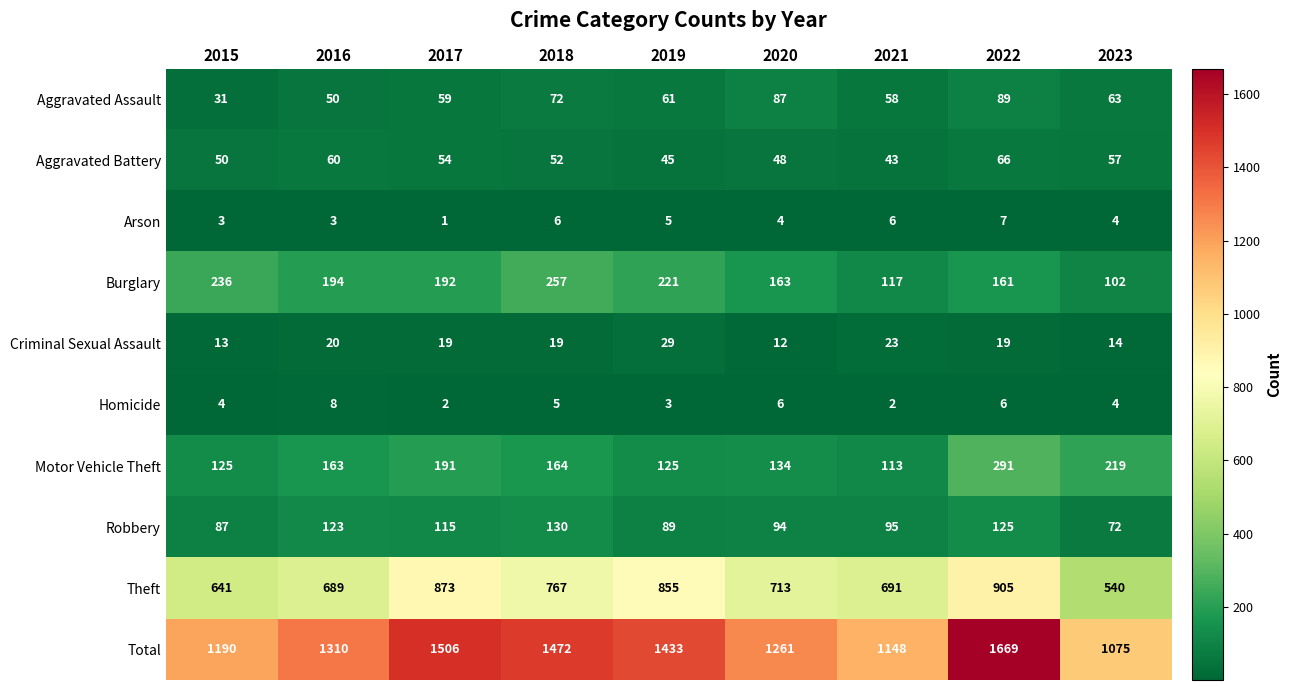

Rank the categories by Aggravated Assault value from lowest to highest.

2015, 2016, 2021, 2017, 2019, 2023, 2018, 2020, 2022